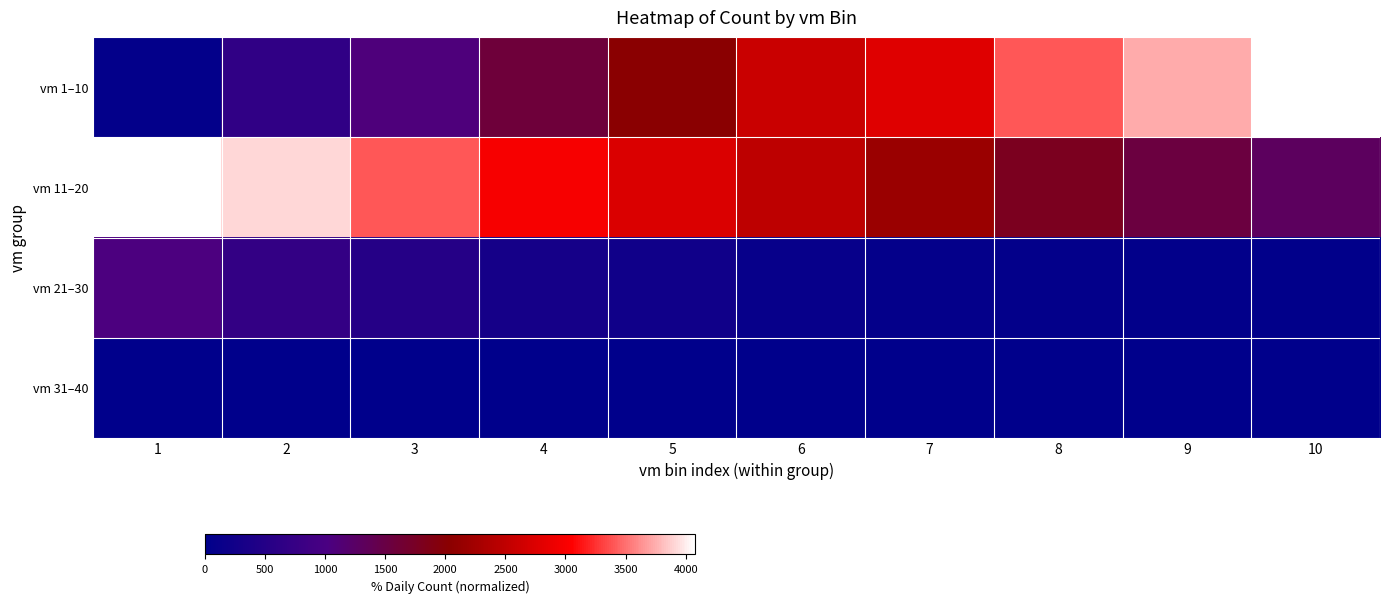

How many distinct data groups are displayed?

4